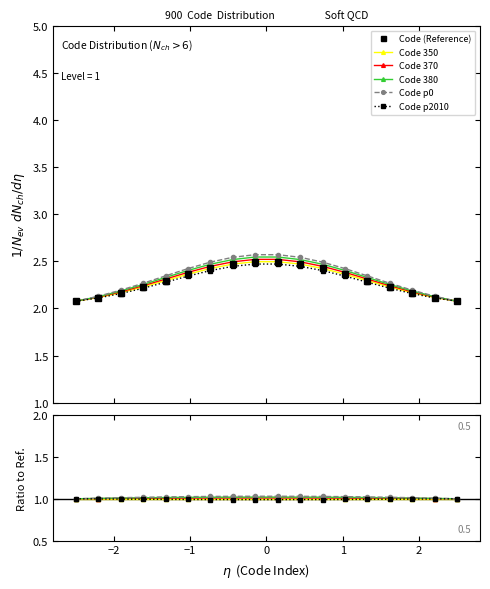

The value of Code 350 at 13 is 0.4. True or false?

False